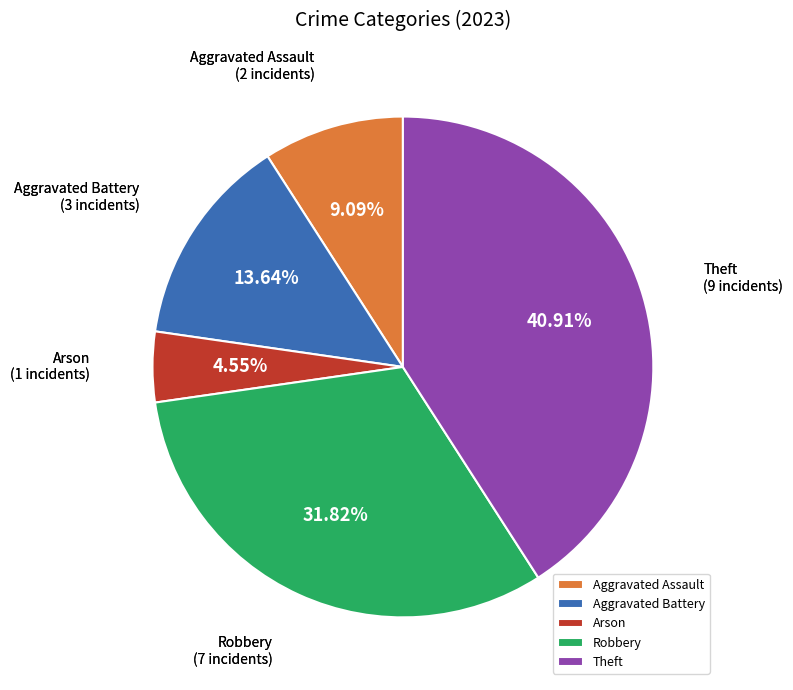

Count the number of slices in the pie.

5